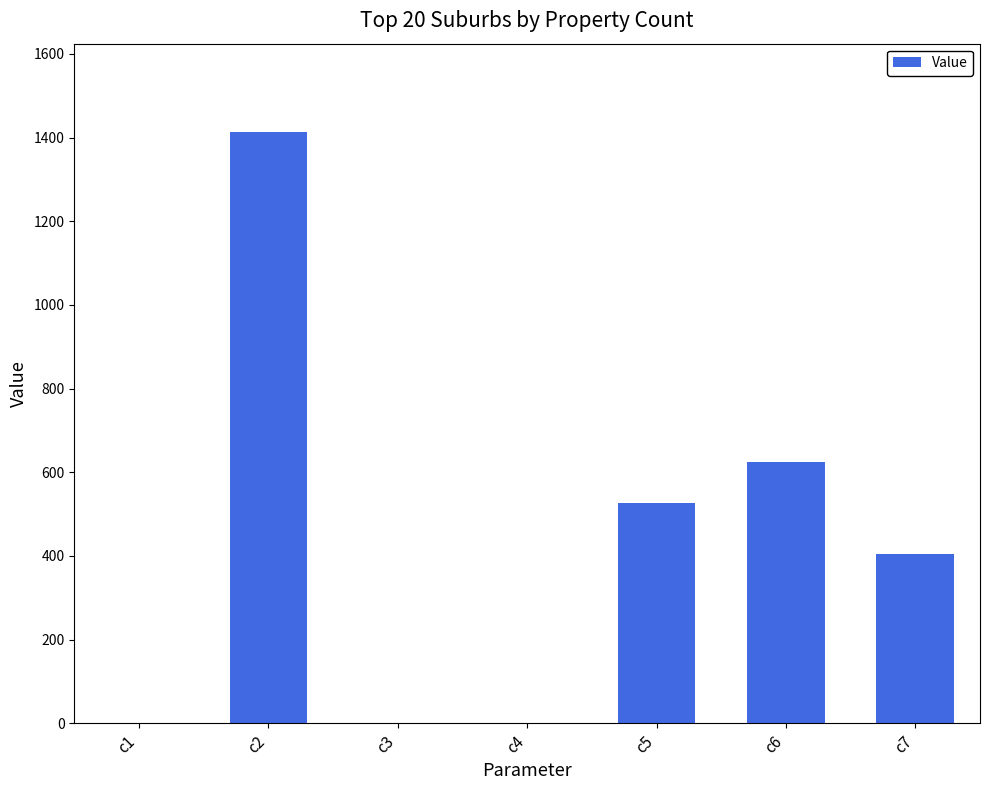

What is the sum of all values?

2969.0